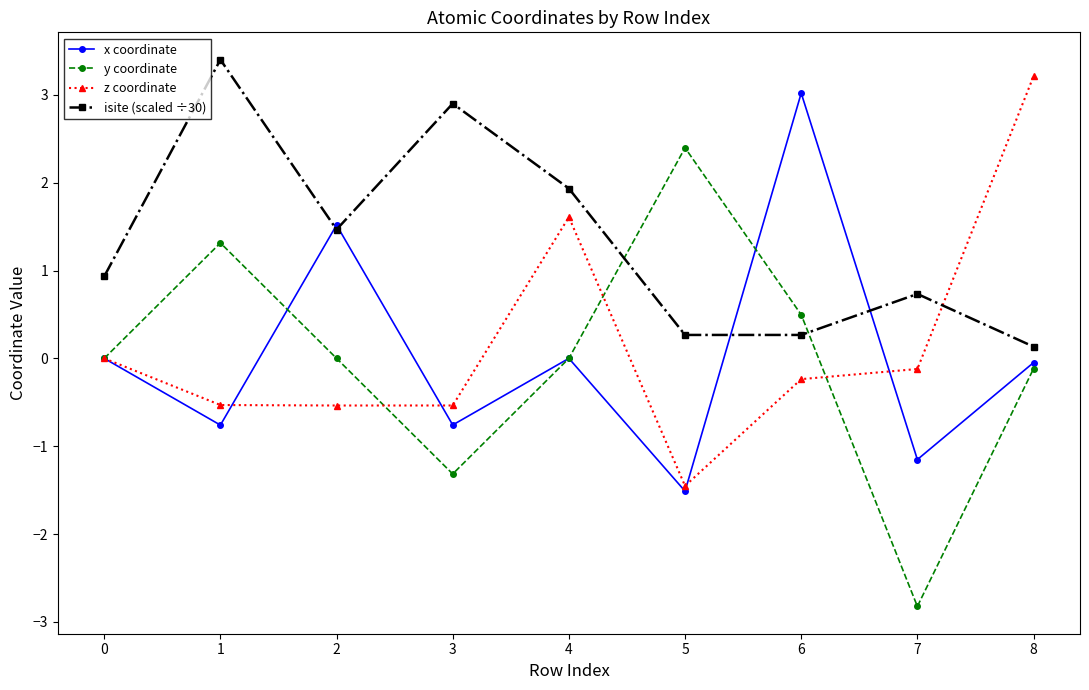

At which category does y coordinate reach its first local peak?

1